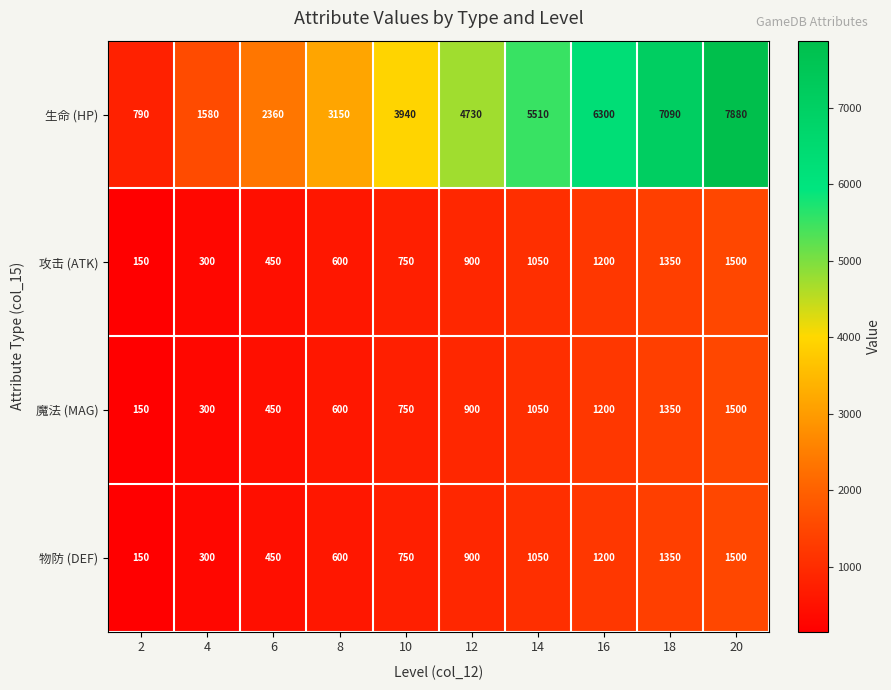

True or false: 物防 (DEF) has a value of 524 at 10.

False